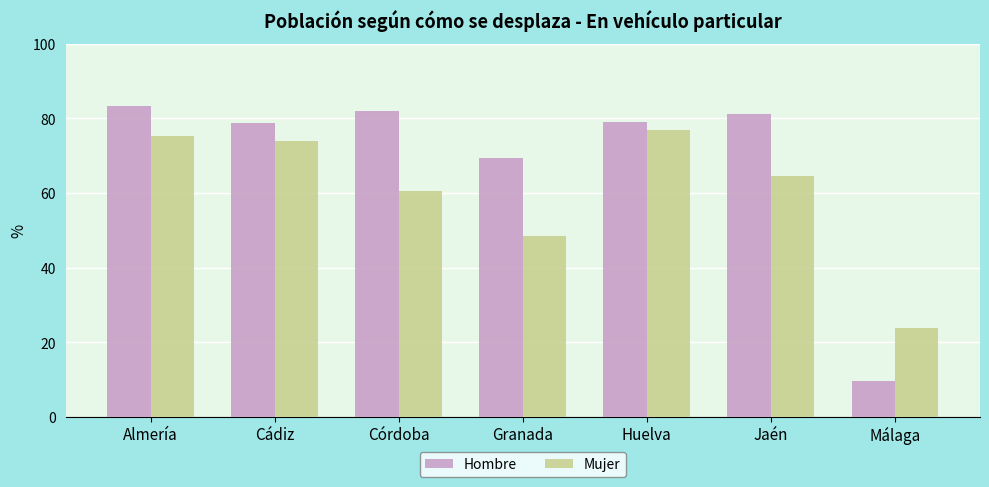

At which category is the sum across all series the highest?

Almería